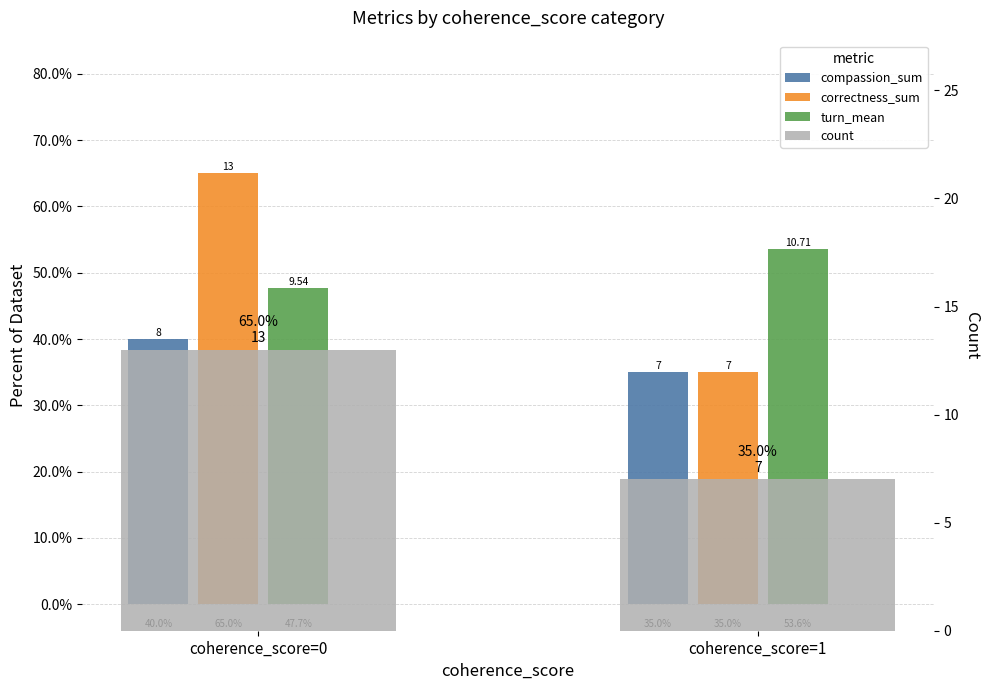

Which series has the largest range (max minus min)?

count